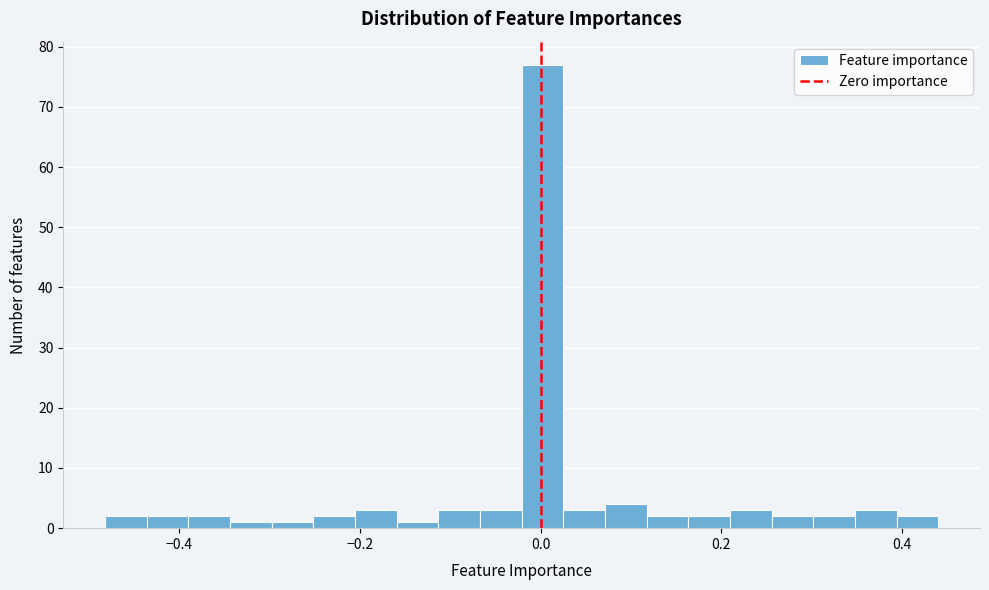

Around what value on the x-axis is the tallest bar? Give the approximate position of its centre, as read against the axis.

0.00